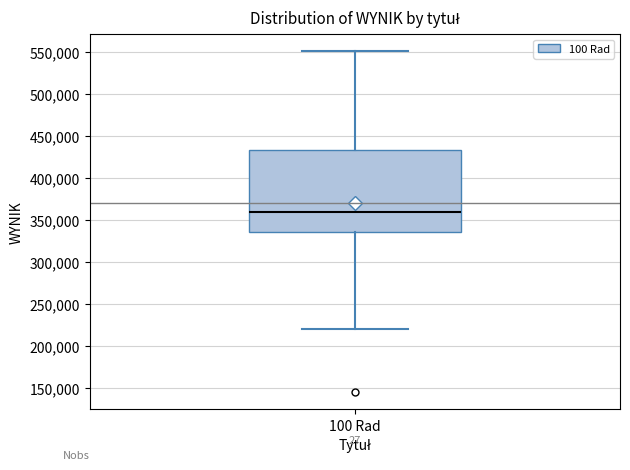

Where does the upper whisker of the box for 100 Rad end on the y-axis? The values are not printed on the chart, so give them approximately, as read against the axis.

550000